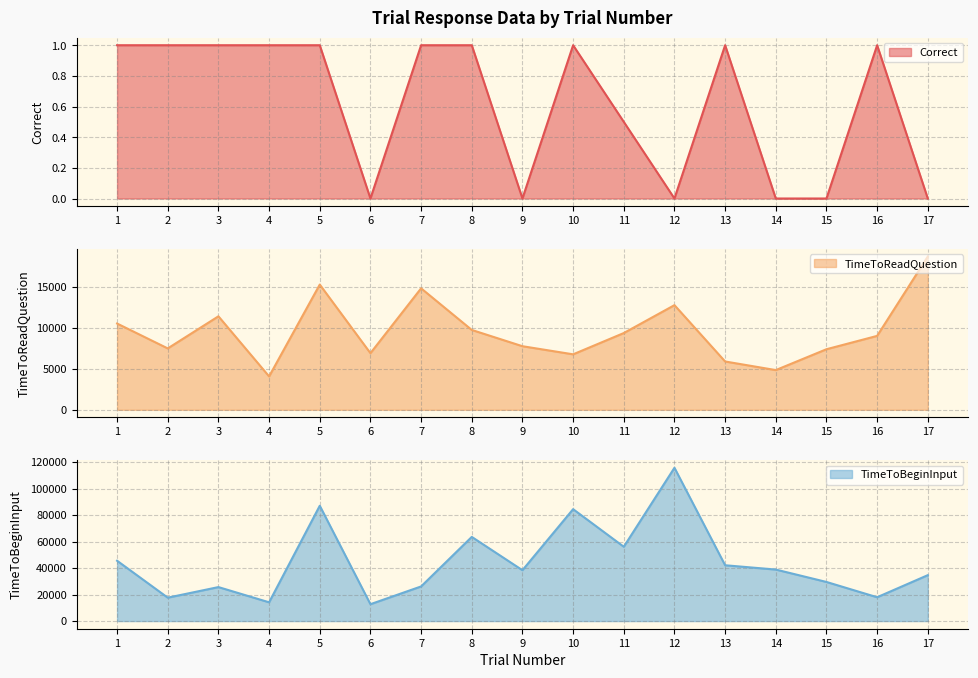

True or false: TimeToReadQuestion and TimeToBeginInput cross at least once.

False